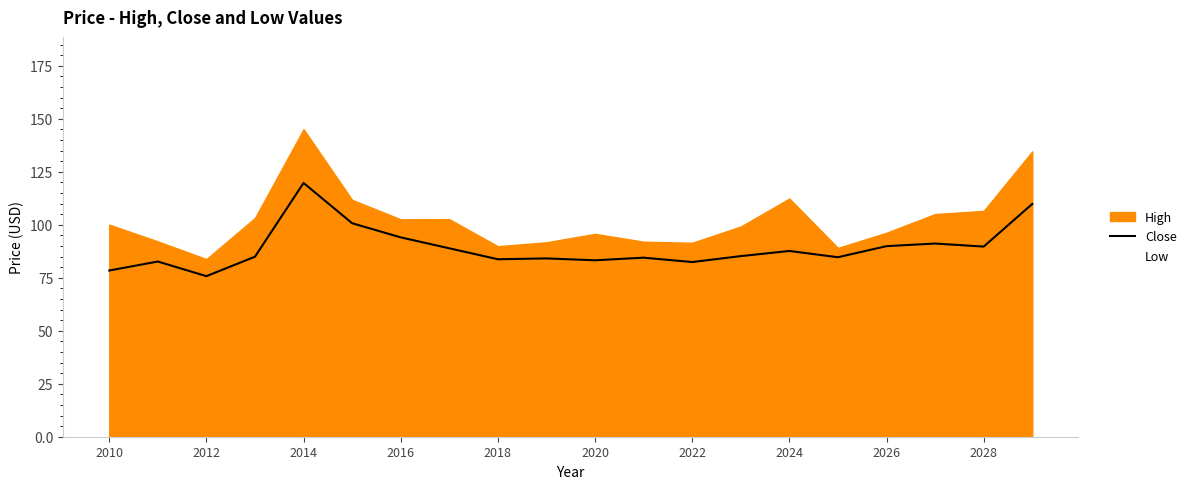

What is the label of the 20th point from the right?

2010